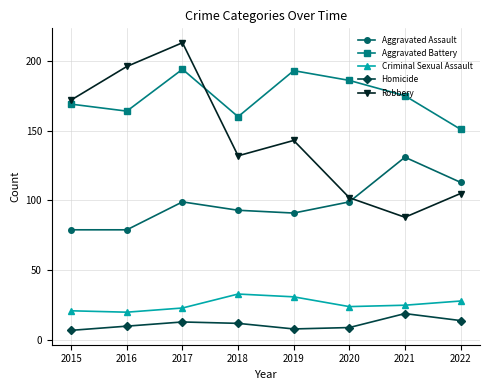

Does the chart have visible grid lines?

Yes